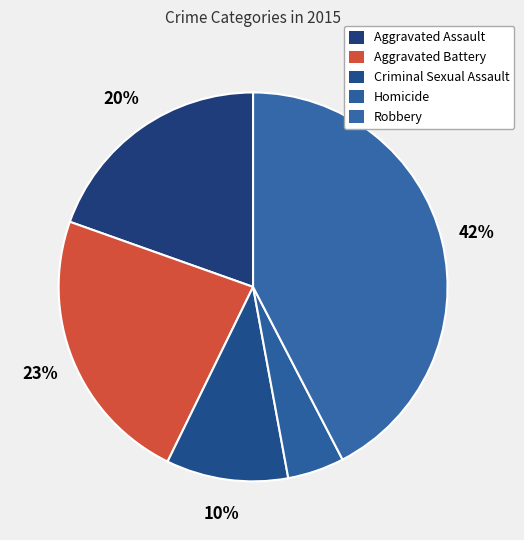

What is the largest slice in the pie chart?

Robbery